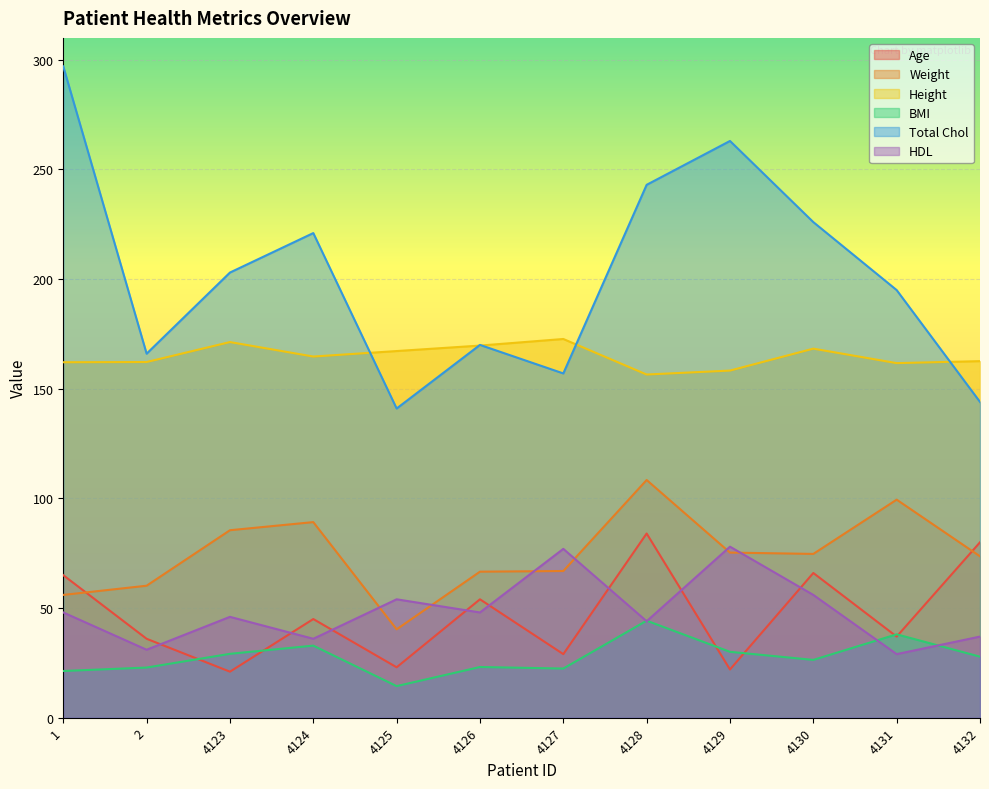

How many lines are shown in the chart?

6